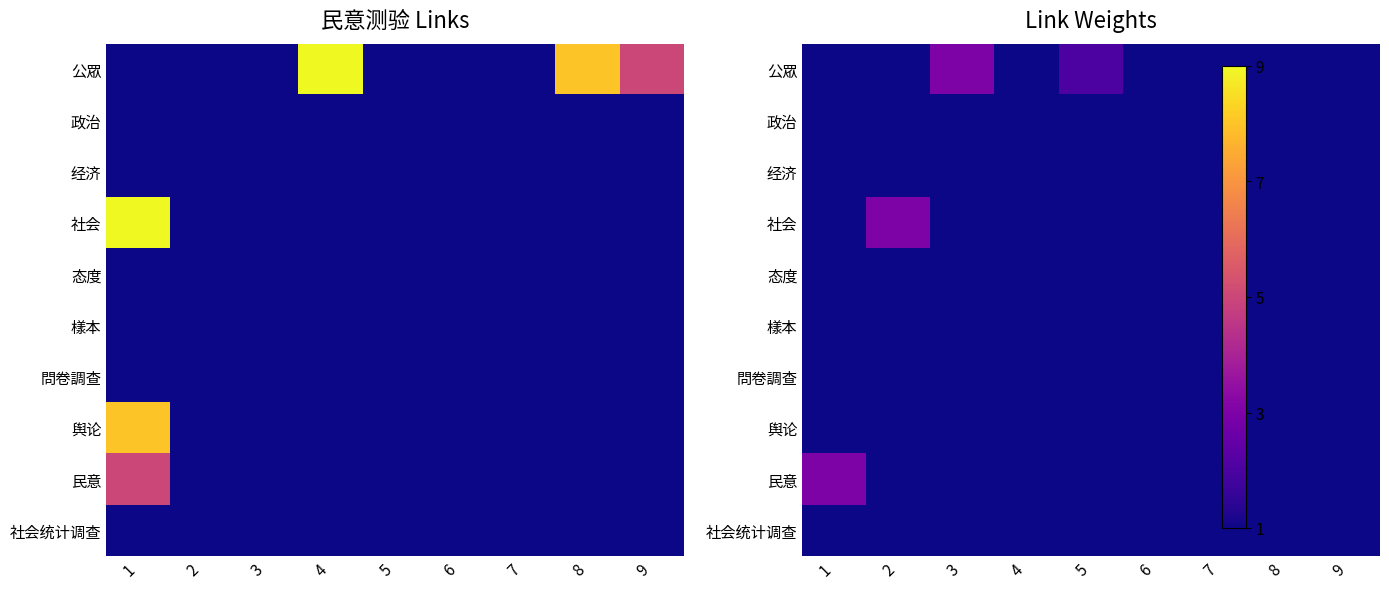

What is the total value across all series at 7?

10